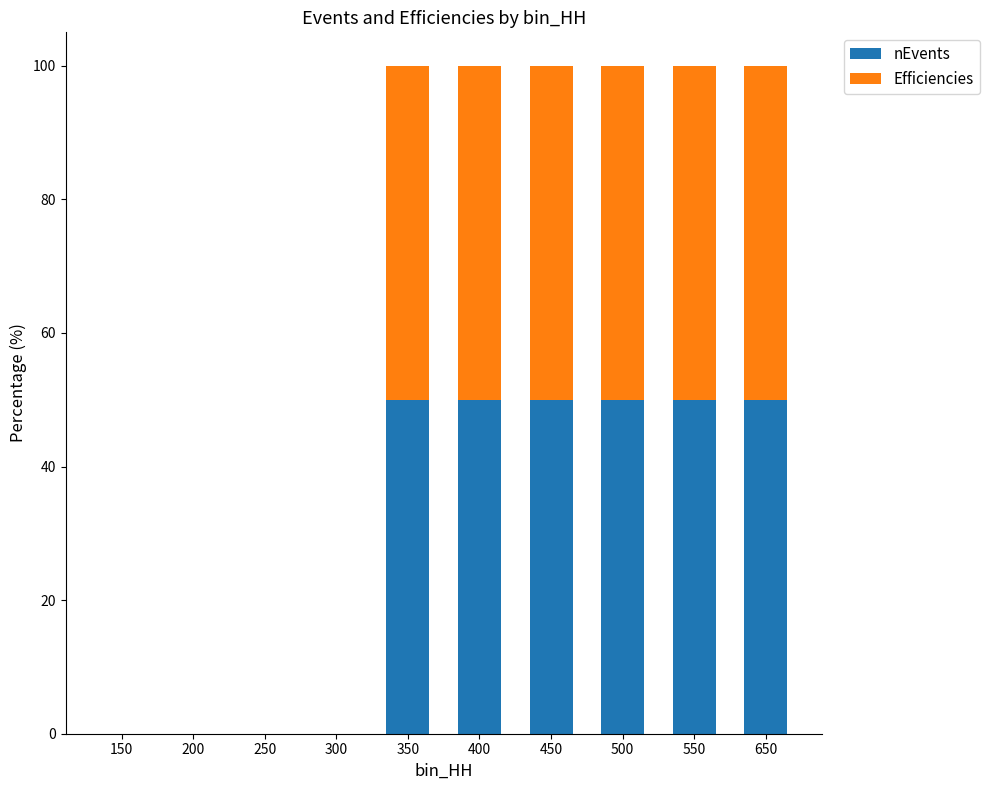

What is the total value across all series at 500?

100